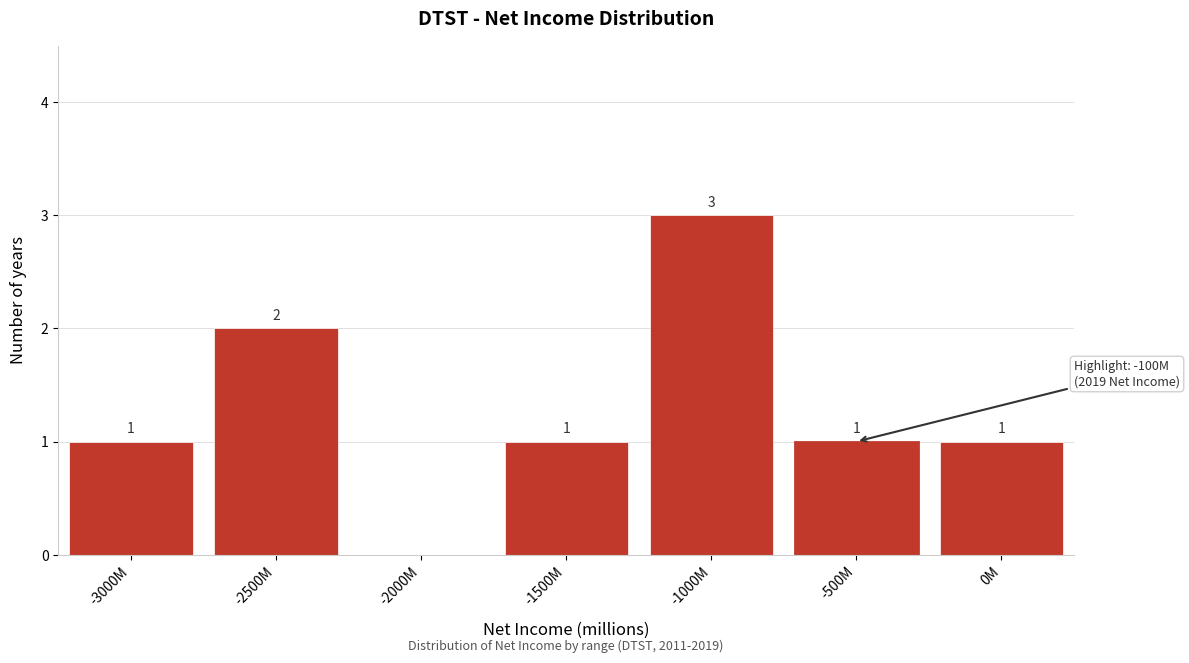

Reading left to right, transcribe all the data shown in this chart.

-3000M=1	-2500M=2	-2000M=0	-1500M=1	-1000M=3	-500M=1	0M=1